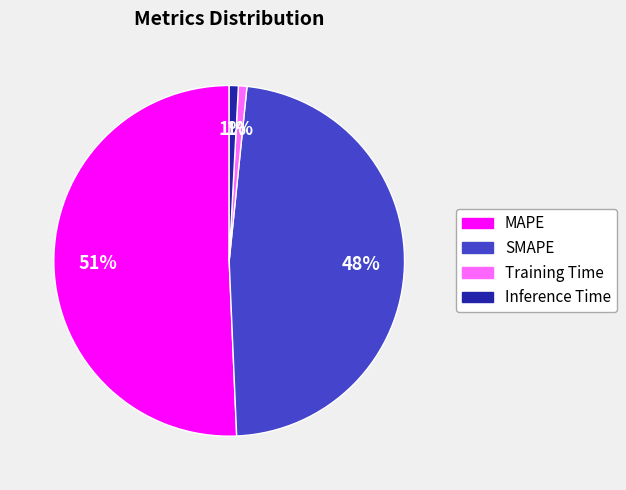

Approximately how many times larger is the value at SMAPE compared to MAPE?

0.9